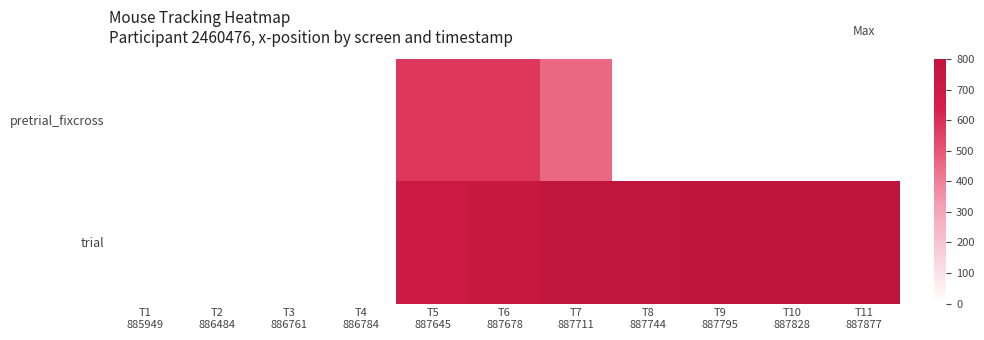

Which label corresponds to the largest value in the chart?

T11
887877